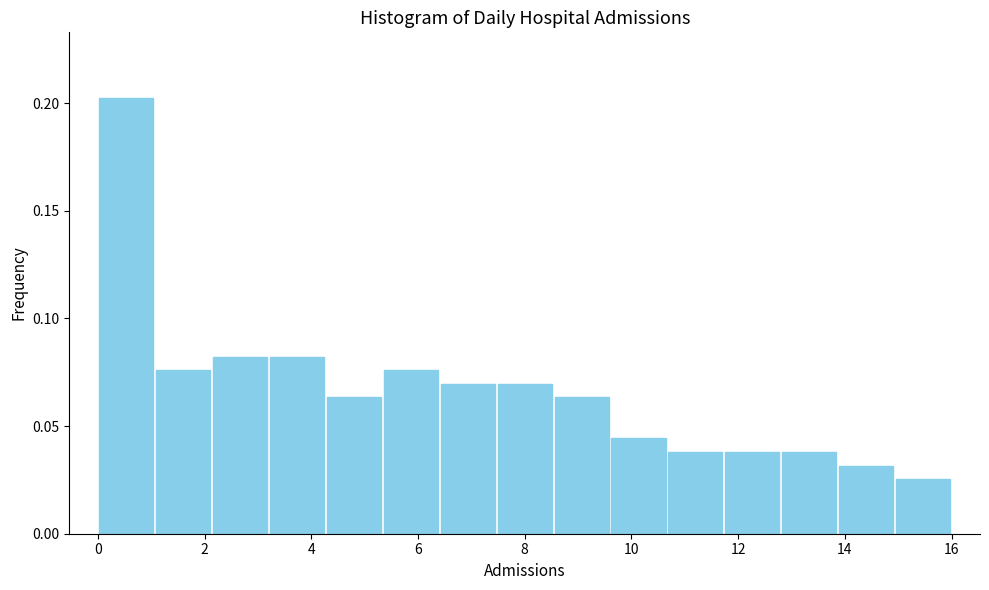

Reading left to right, list every bar in this chart as the range it spans on the x-axis followed by its height. Neither the bar edges nor the heights are printed on the chart, so give them approximately, as read against the axes.

0.0 to 1.0: 0.205
1.0 to 2.2: 0.075
2.2 to 3.2: 0.080
3.2 to 4.2: 0.080
4.2 to 5.4: 0.065
5.4 to 6.4: 0.075
6.4 to 7.4: 0.070
7.4 to 8.6: 0.070
8.6 to 9.6: 0.065
9.6 to 10.6: 0.045
10.6 to 11.8: 0.040
11.8 to 12.8: 0.040
12.8 to 13.8: 0.040
13.8 to 15.0: 0.030
15.0 to 16.0: 0.025